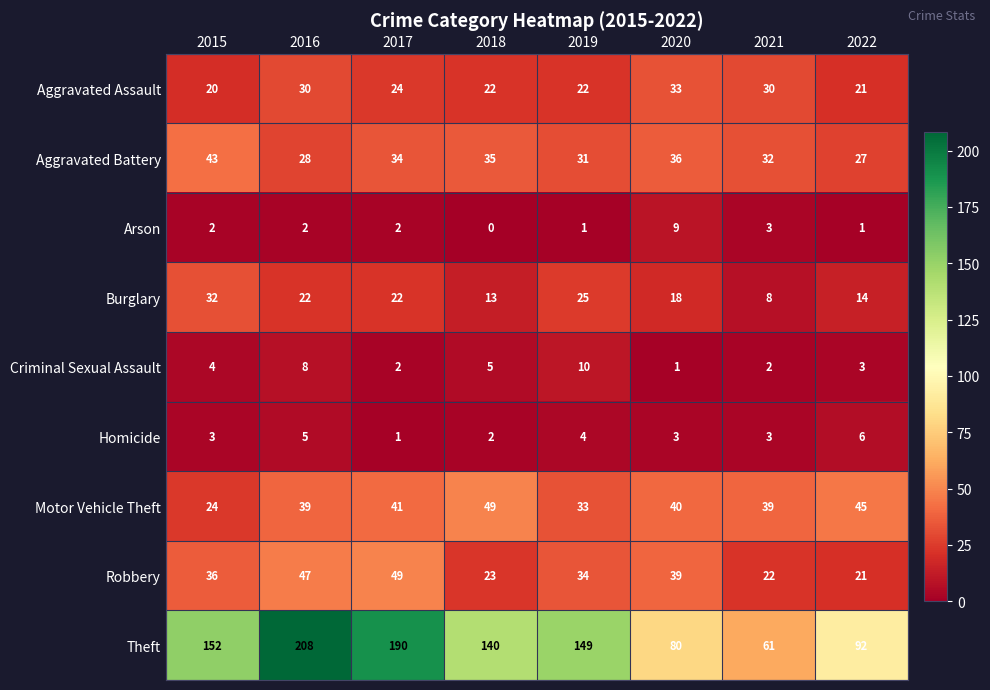

True or false: Aggravated Assault has a value of 30 at 2018.

False